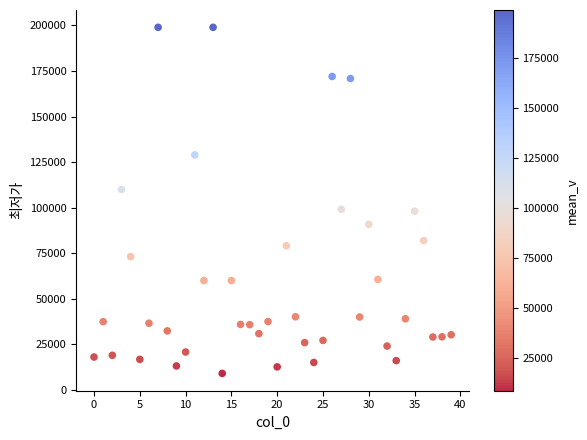

What is the range of Y values (max minus min)?

190120